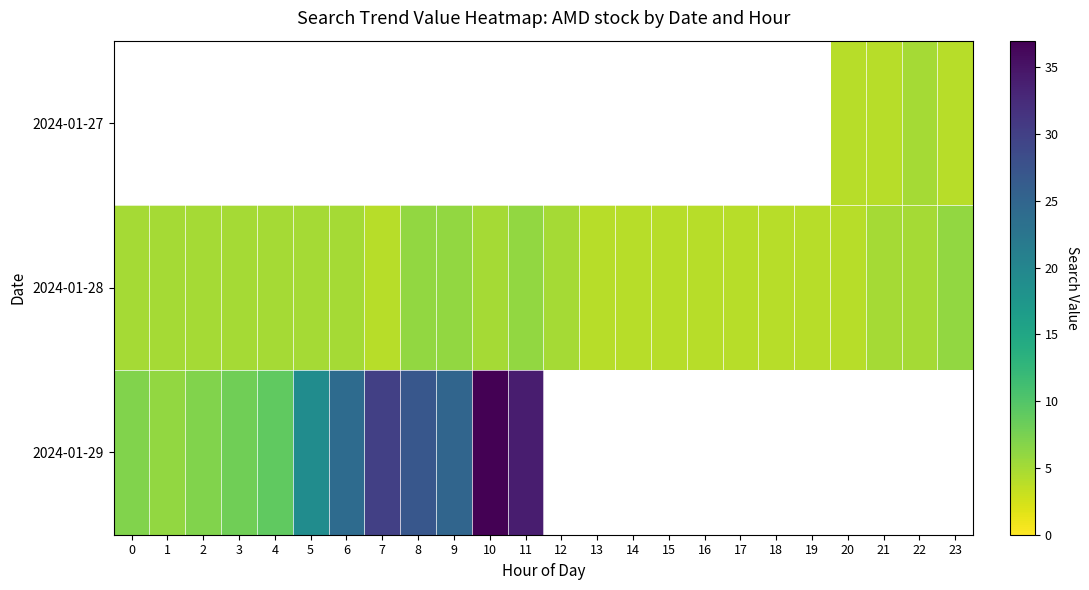

What is the minimum value shown in the chart?

4.0